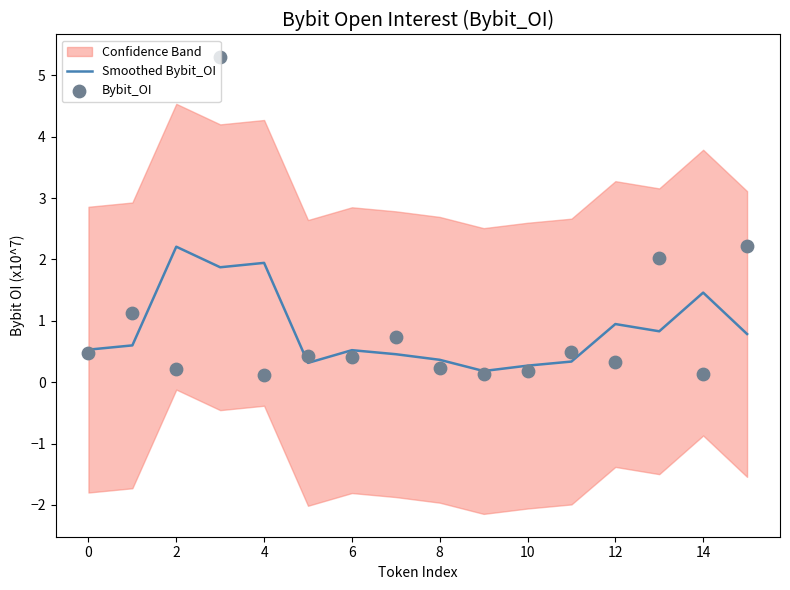

The Smoothed Bybit_OI series shows 0.3 at 12. True or false?

False